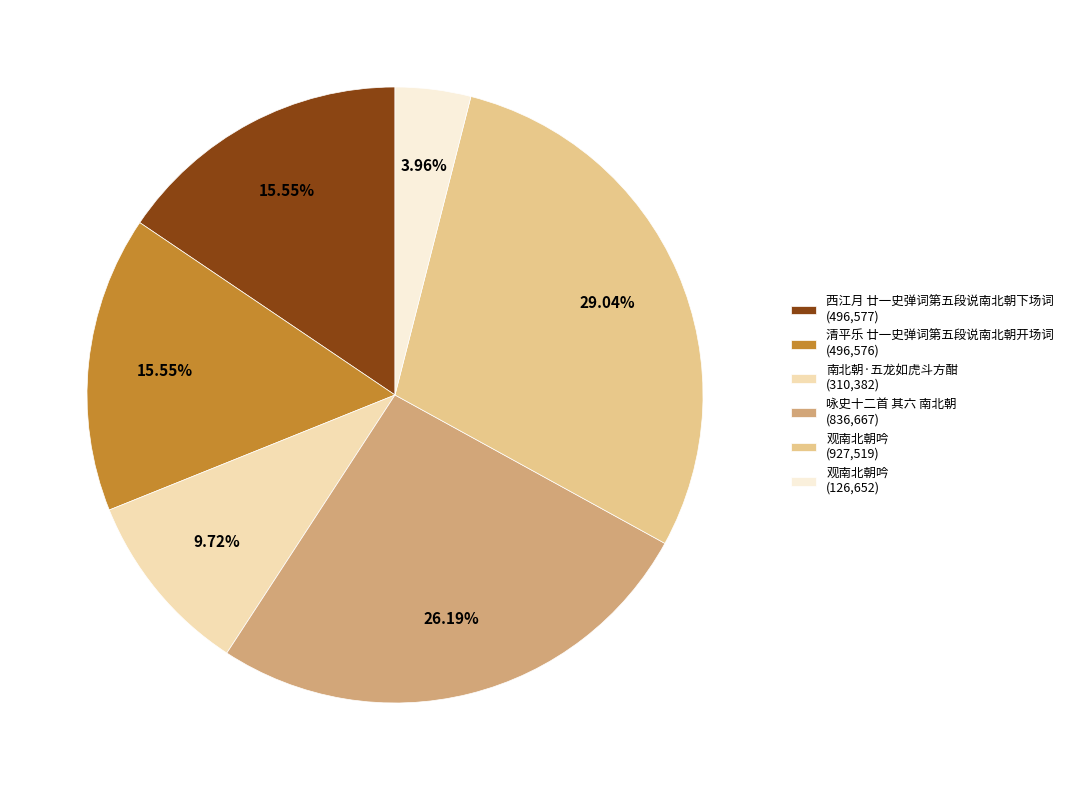

What is the largest slice in the pie chart?

观南北朝吟 (927,519)